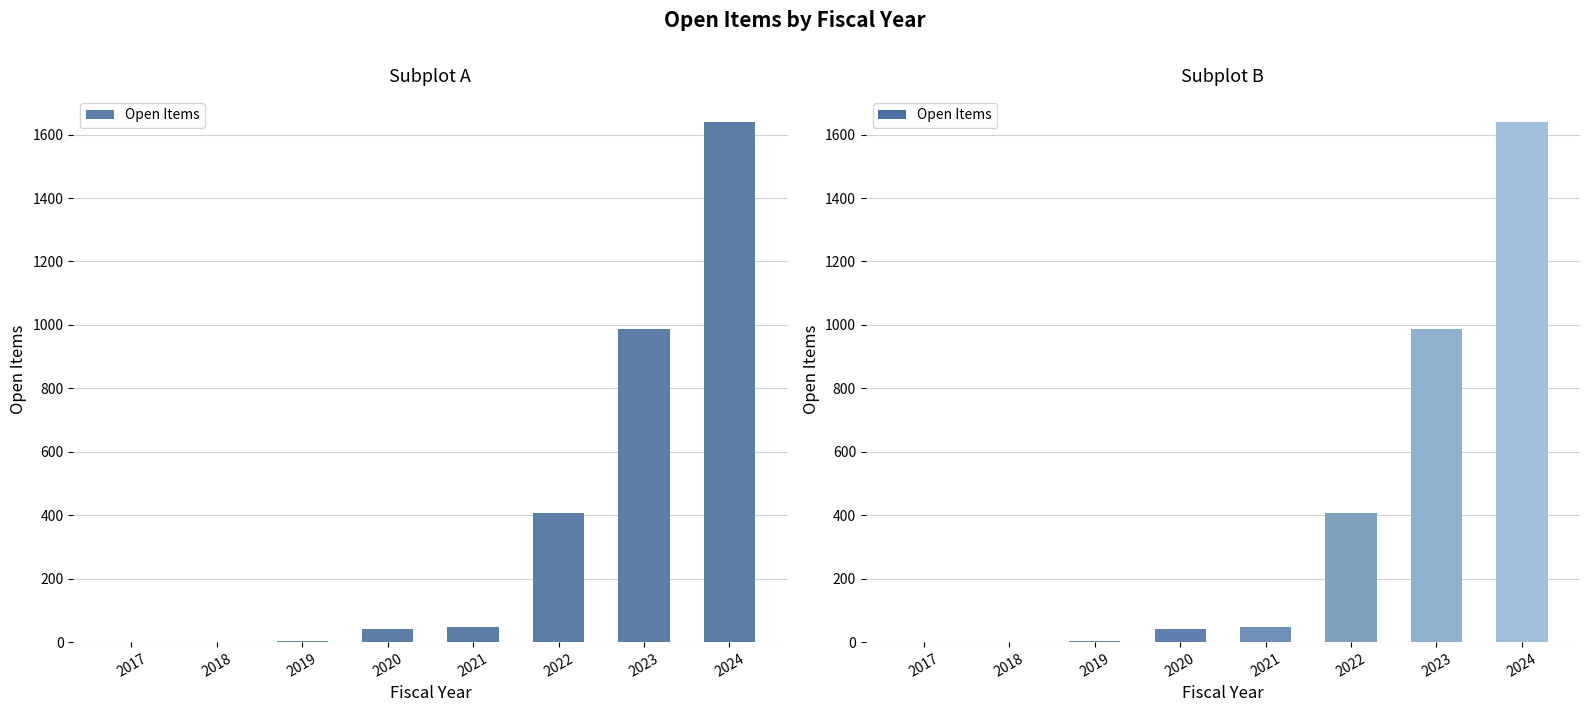

Reading right to left, what are all the values shown in this chart?

1640	987	406	48	42	2	0	0